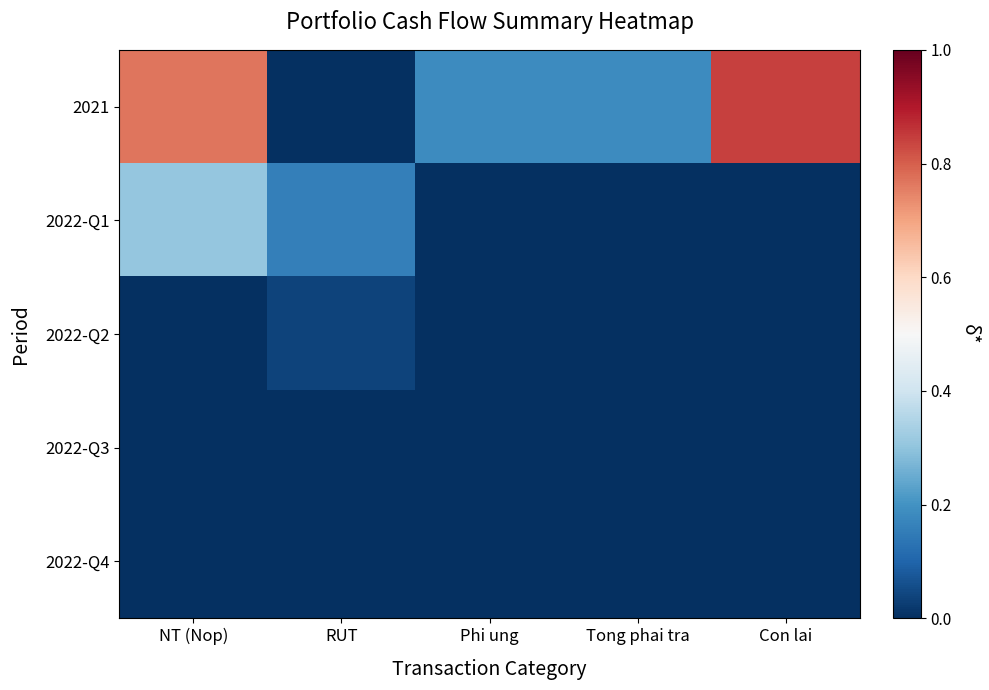

Between Tong phai tra and NT (Nop), which is larger?

NT (Nop)